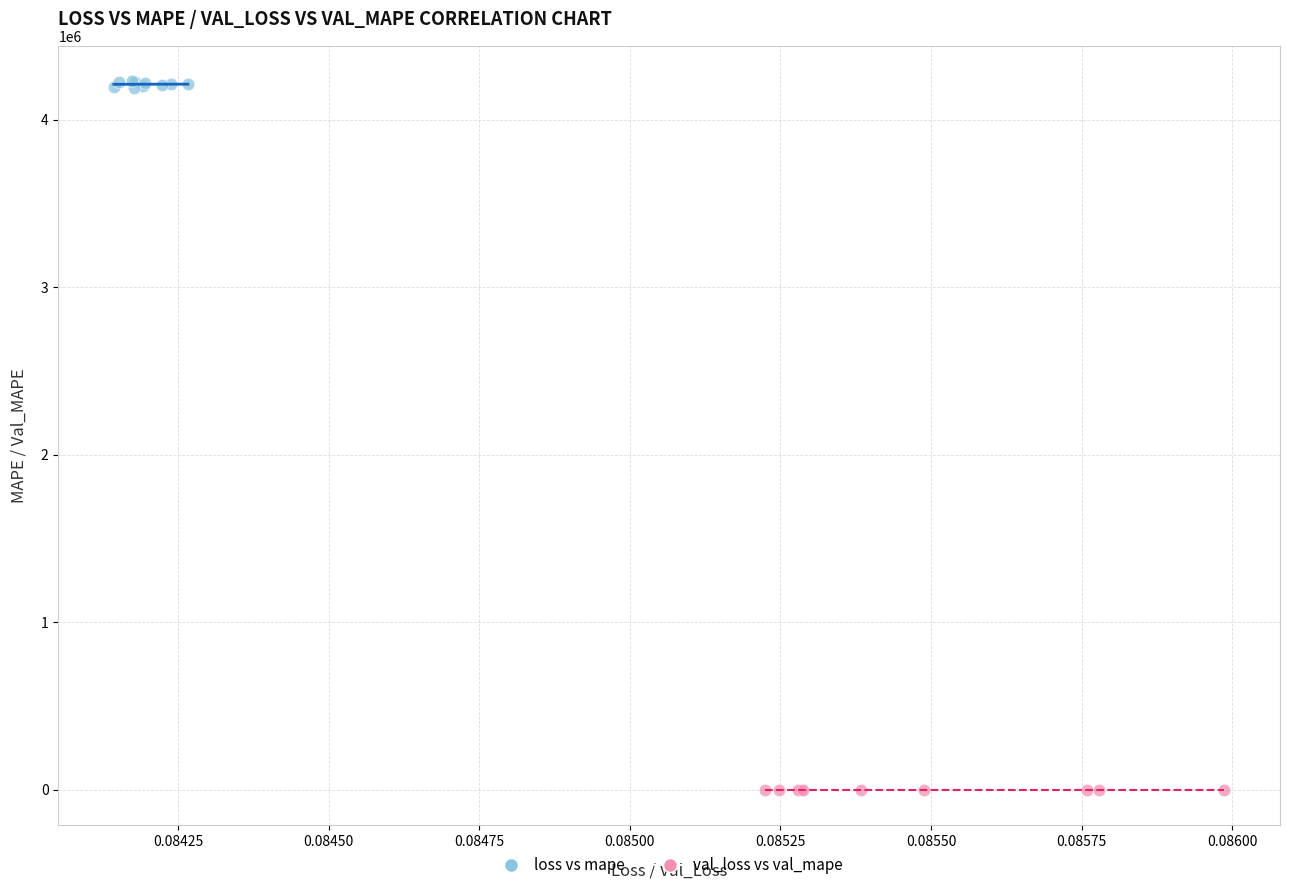

Which series contains the lowest Y value?

val_loss vs val_mape